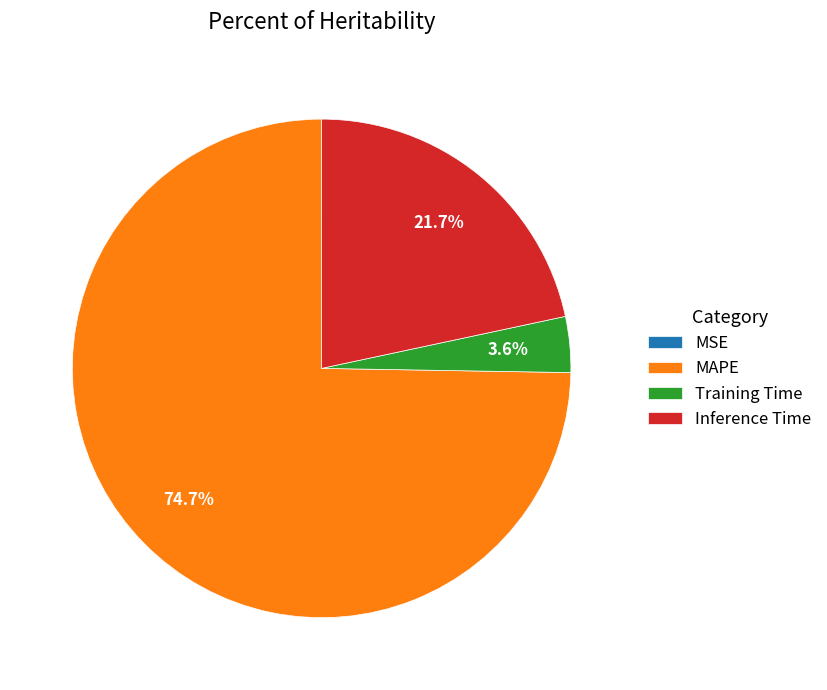

Does MAPE represent more than half of the total?

Yes